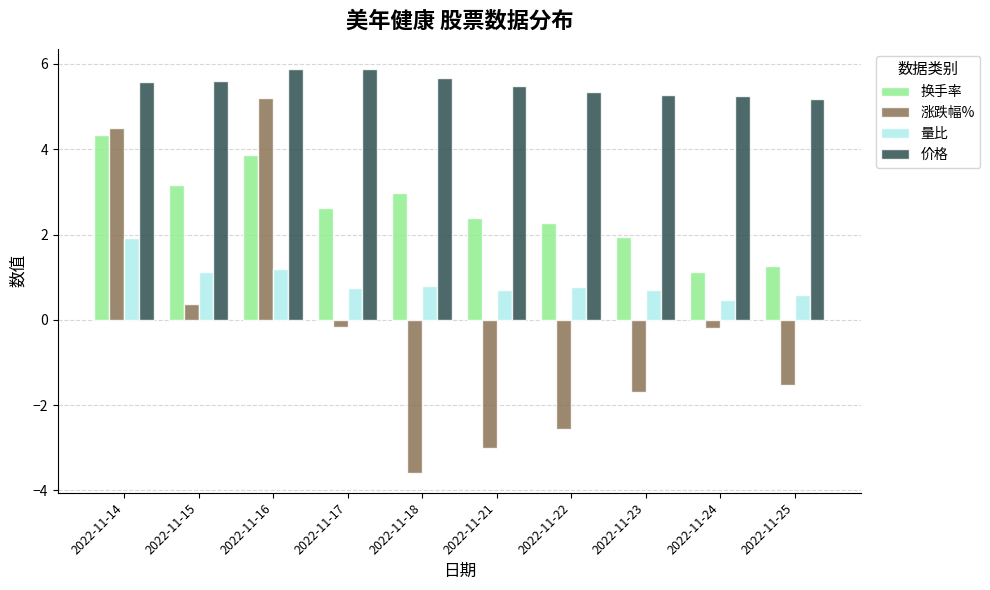

How many values in the 涨跌幅% series are below 0?

7